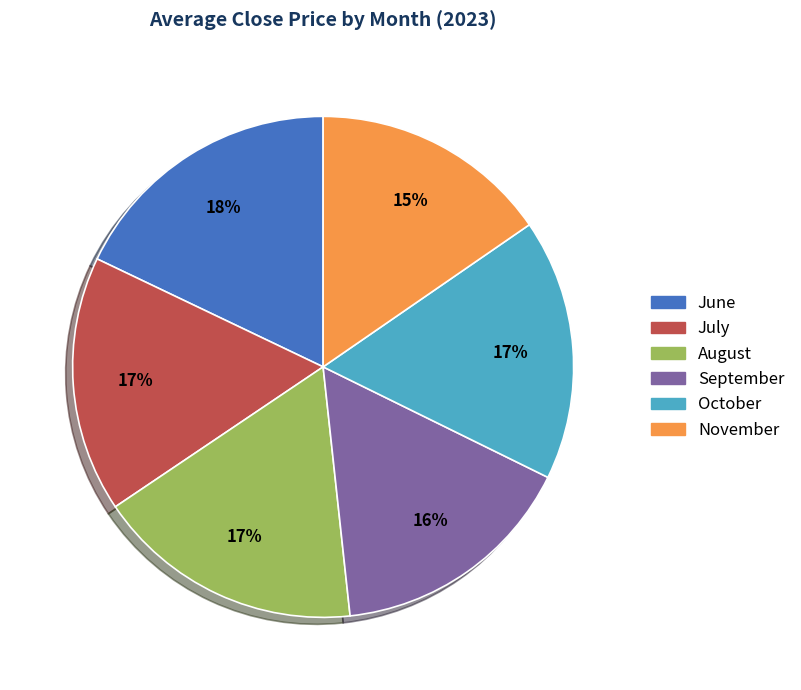

Does any single category account for the majority?

No